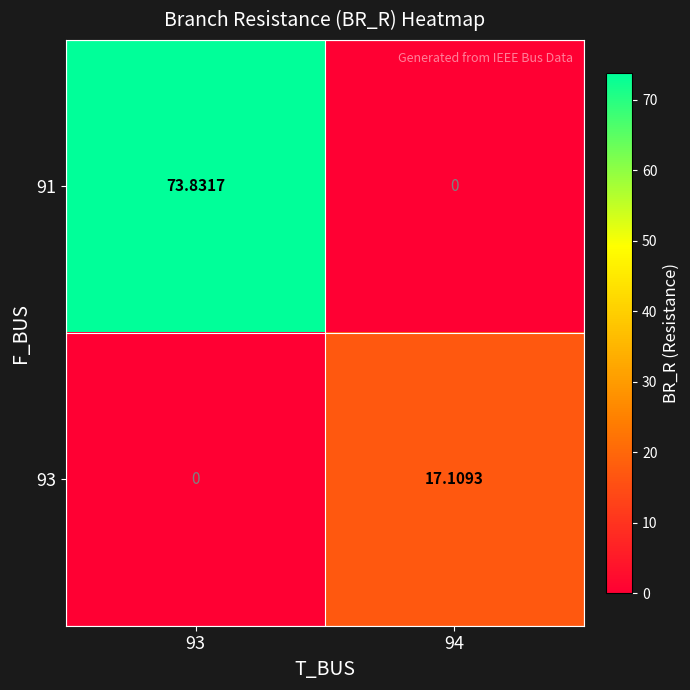

How many data points does each series have?

2